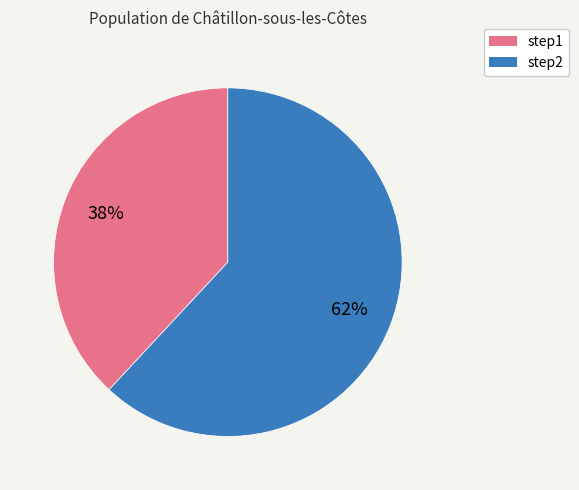

Between step2 and step1, which is larger?

step2